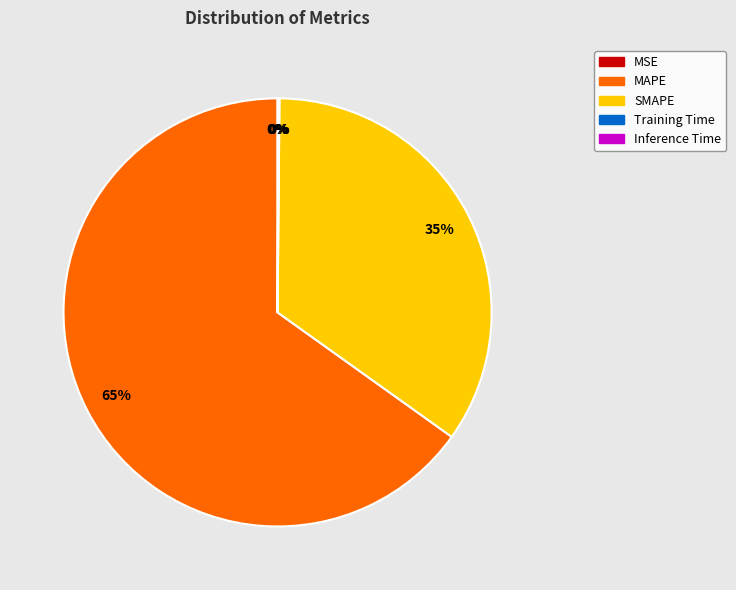

The MAPE slice represents 65% of the pie. True or false?

True